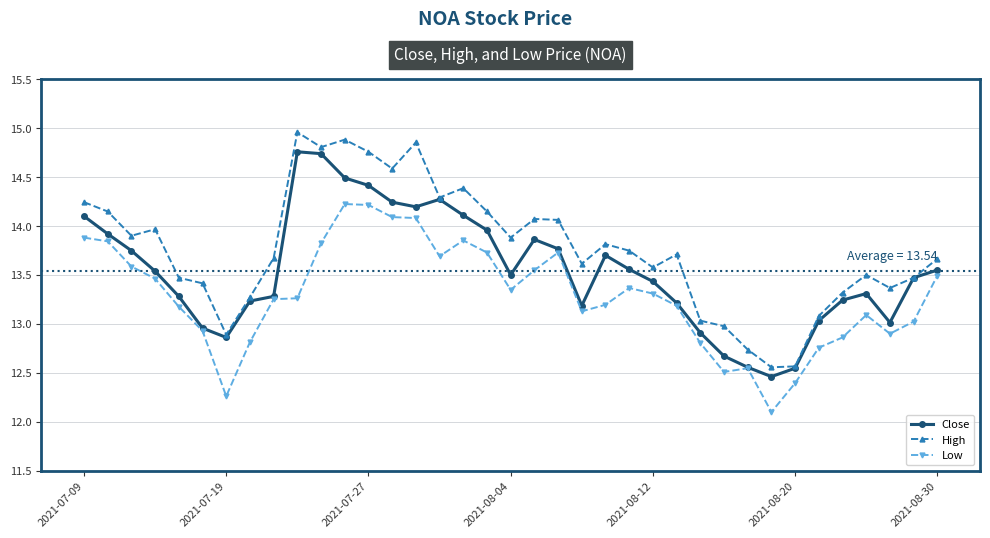

True or false: Close has more than 2 interior local peaks.

True